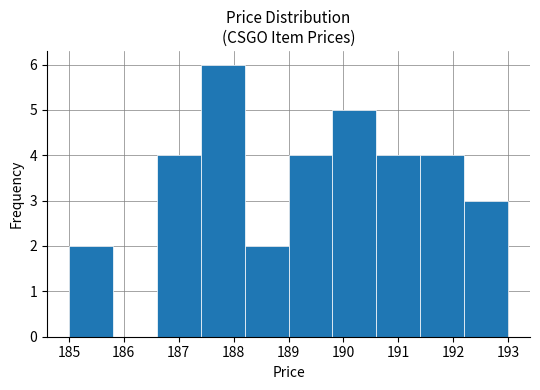

Reading left to right, transcribe this chart: for each bar, give the range it covers on the x-axis and its height. The values are not printed on the chart, so give them approximately, as read against the axis.

185.0 to 185.8: 2
185.8 to 186.6: 0
186.6 to 187.4: 4
187.4 to 188.2: 6
188.2 to 189.0: 2
189.0 to 189.8: 4
189.8 to 190.6: 5
190.6 to 191.4: 4
191.4 to 192.2: 4
192.2 to 193.0: 3